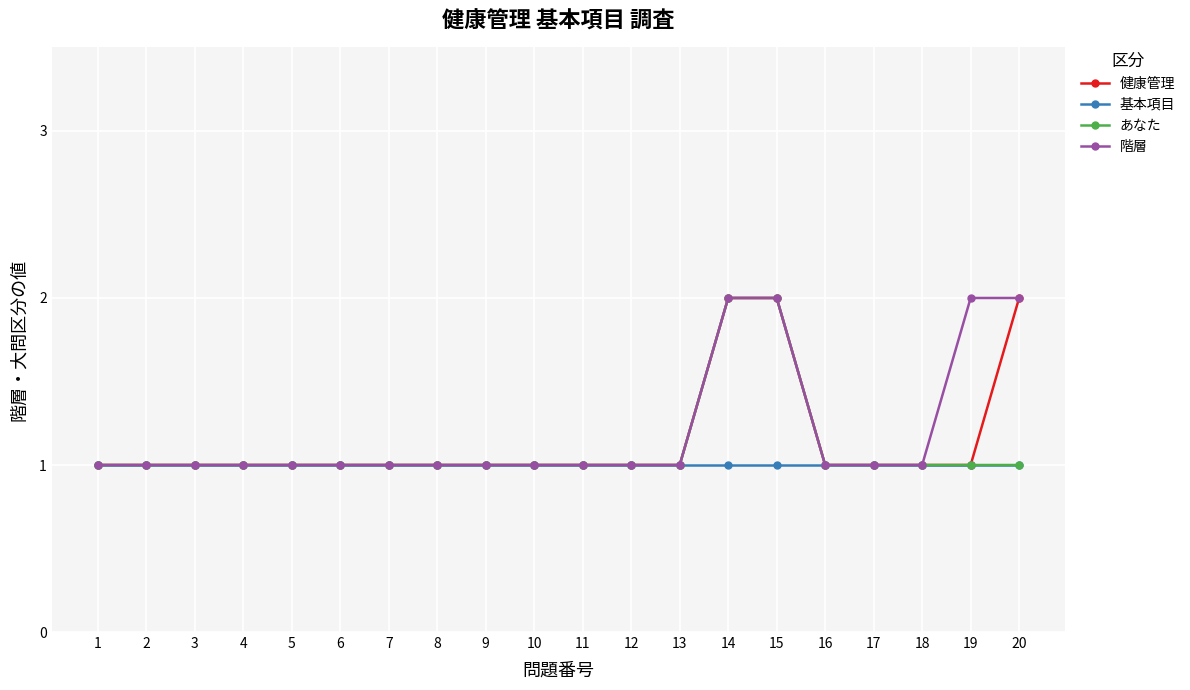

Read the 基本項目 value at 12.

1